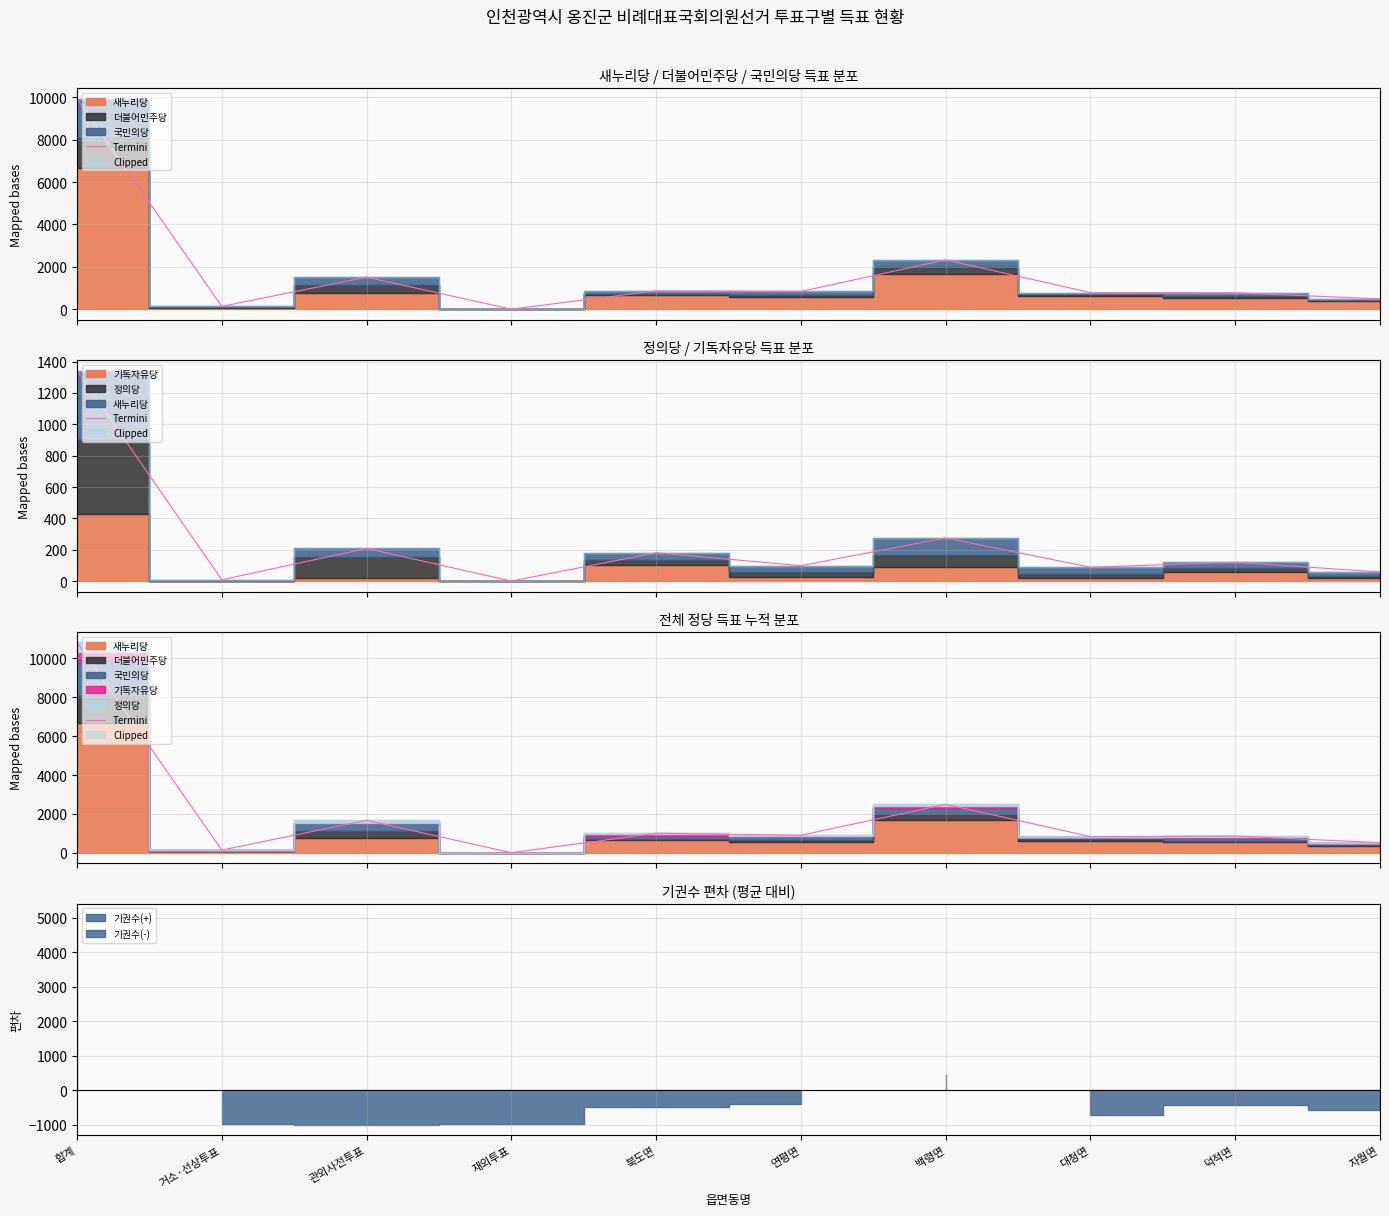

List the labels in order of value, smallest first.

재외투표, 거소·선상투표, 자월면, 대청면, 덕적면, 연평면, 북도면, 관외사전투표, 백령면, 합계